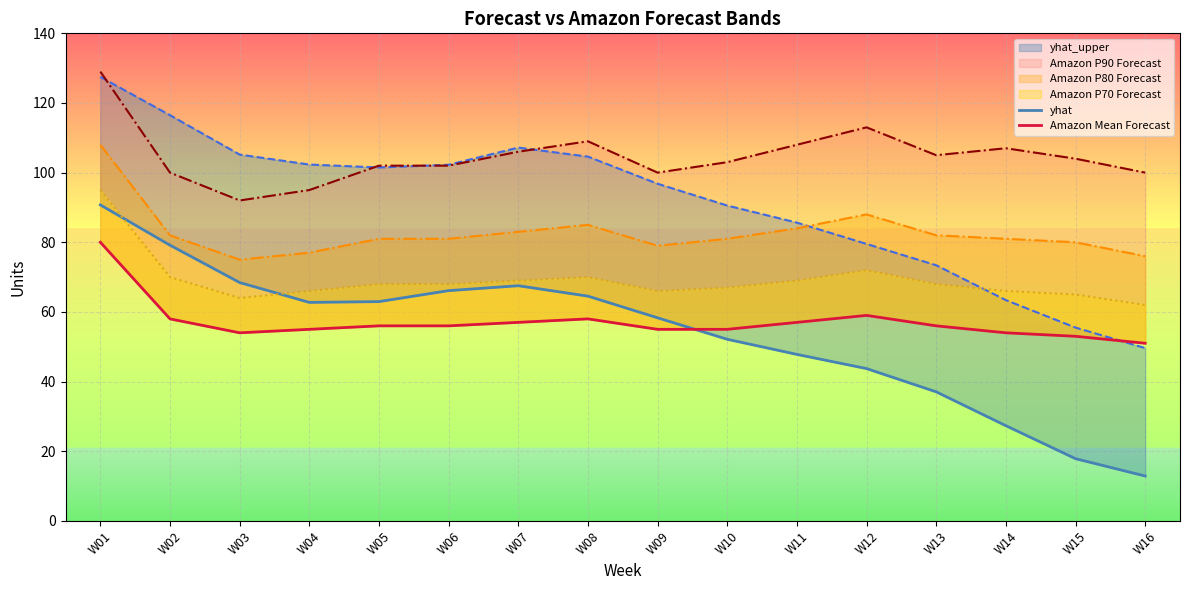

At which label does yhat first exceed 62?

W01